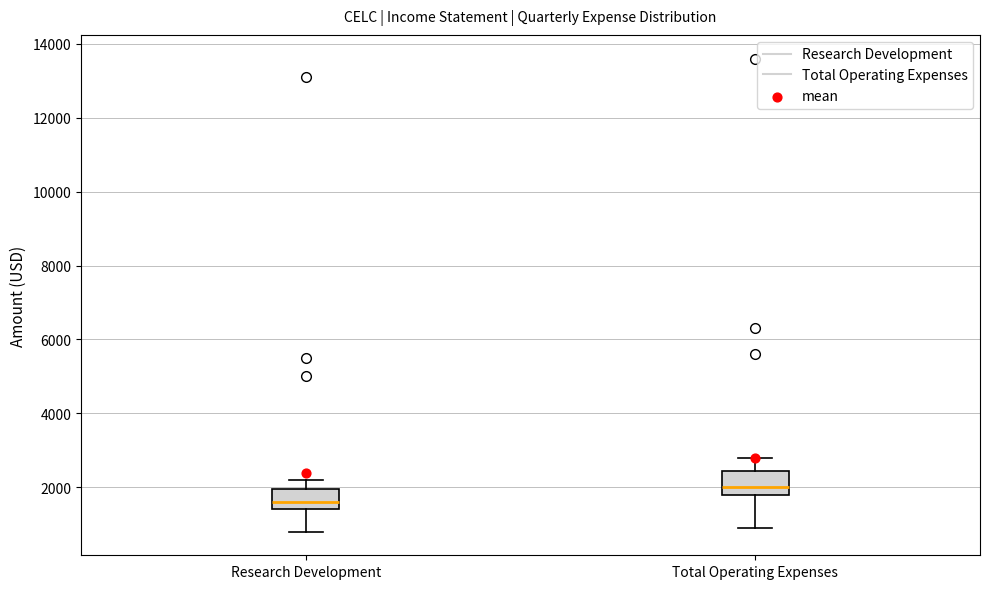

Where is the upper edge of the box for Total Operating Expenses on the y-axis? The values are not printed on the chart, so give them approximately, as read against the axis.

2400